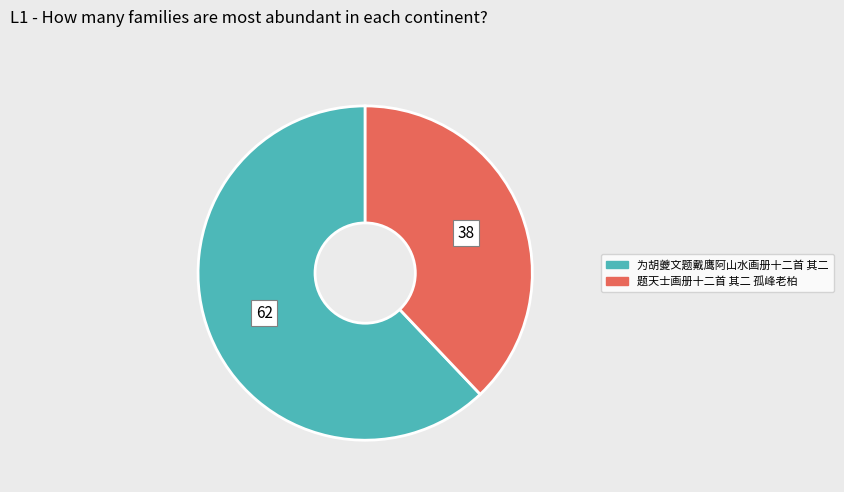

Between 为胡夔文题戴鹰阿山水画册十二首 其二 and 题天士画册十二首 其二 孤峰老柏, which is larger?

为胡夔文题戴鹰阿山水画册十二首 其二